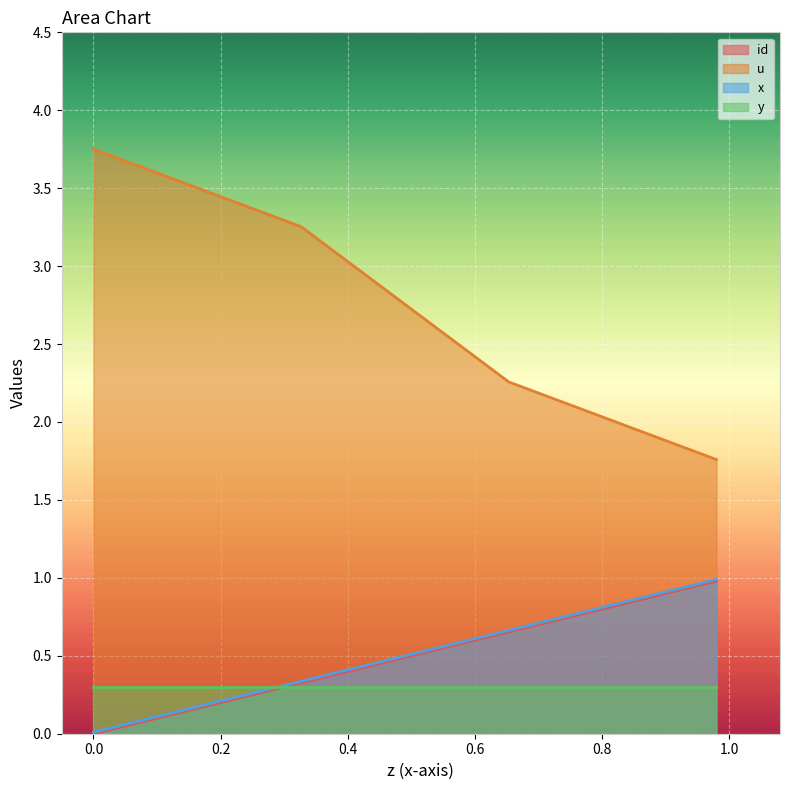

What is the highest value of the x series?

1.0